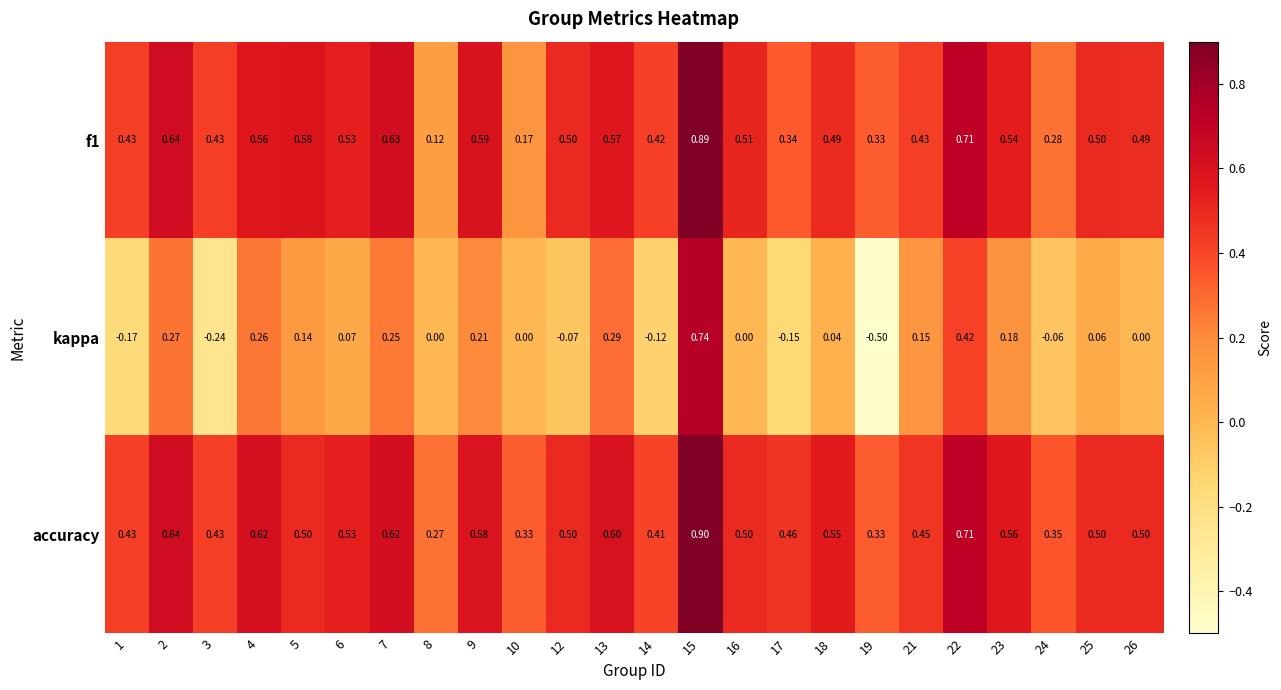

Is the value of accuracy at 15 greater than the value of kappa at 15?

Yes